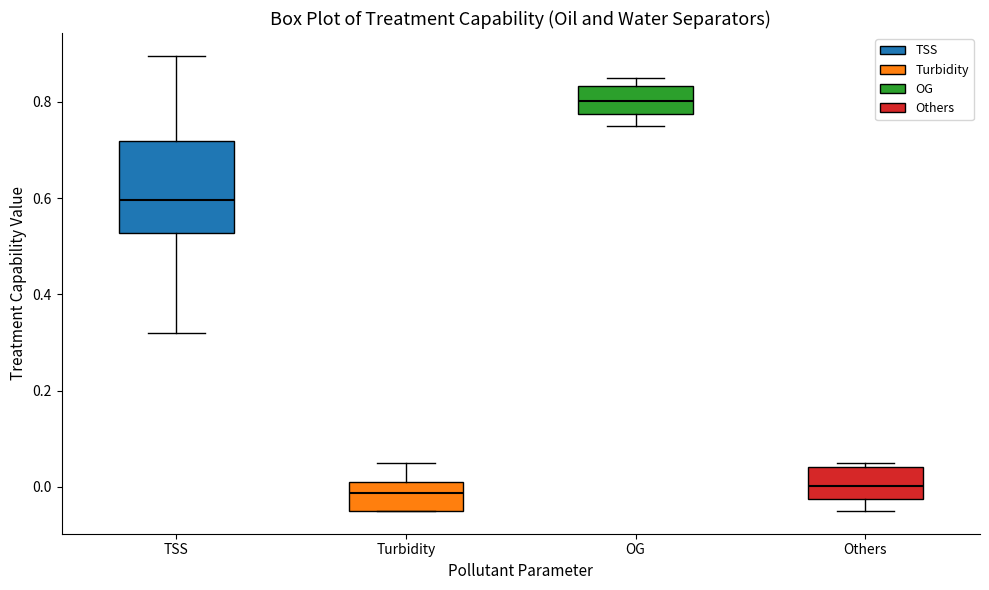

Where does the median line of the box for TSS sit on the y-axis? The values are not printed on the chart, so give them approximately, as read against the axis.

0.60